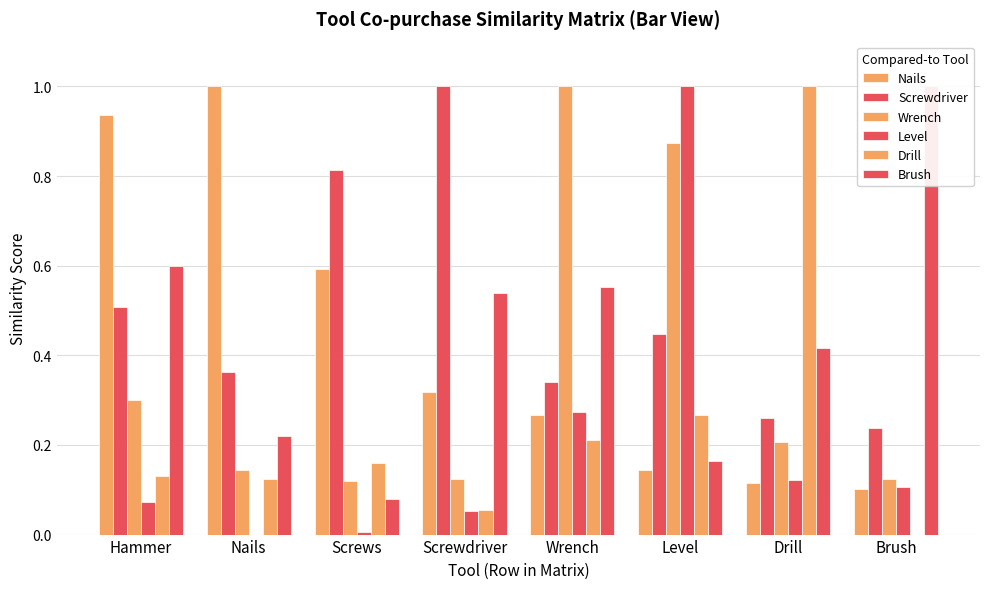

Reading right to left, list all the values displayed in this chart.

Nails: 0.1	0.1	0.1	0.3	0.3	0.6	1.0	0.9
Screwdriver: 0.2	0.3	0.4	0.3	1.0	0.8	0.4	0.5
Wrench: 0.1	0.2	0.9	1.0	0.1	0.1	0.1	0.3
Level: 0.1	0.1	1.0	0.3	0.1	0.0	0.0	0.1
Drill: 0.0	1.0	0.3	0.2	0.1	0.2	0.1	0.1
Brush: 1.0	0.4	0.2	0.6	0.5	0.1	0.2	0.6